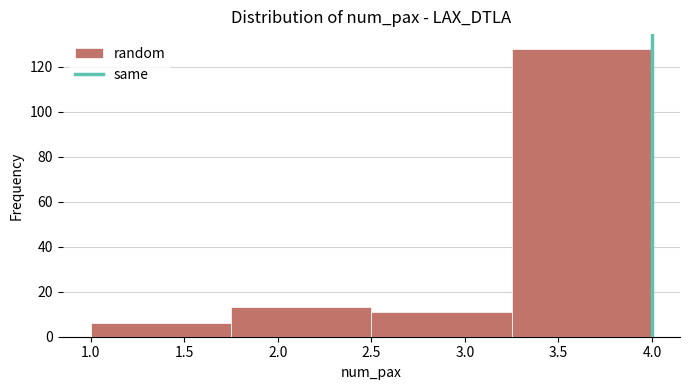

Reading left to right, transcribe this chart: for each bar, give the range it covers on the x-axis and its height. The values are not printed on the chart, so give them approximately, as read against the axis.

1.00 to 1.75: 6
1.75 to 2.50: 14
2.50 to 3.25: 12
3.25 to 4.00: 128